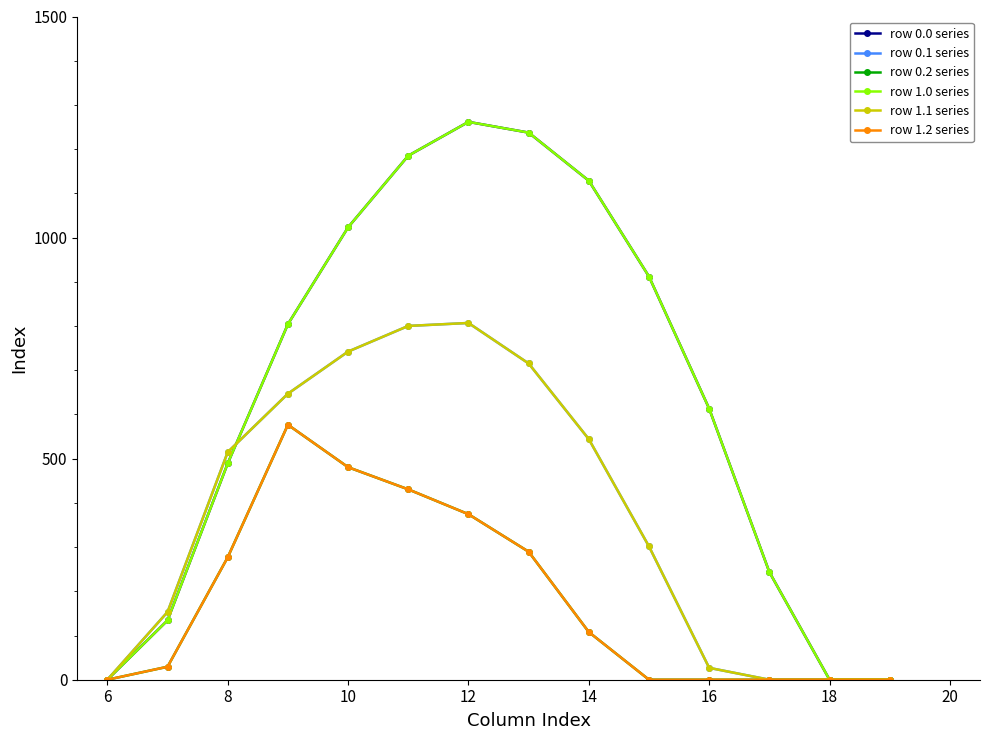

Does the chart have visible grid lines?

No